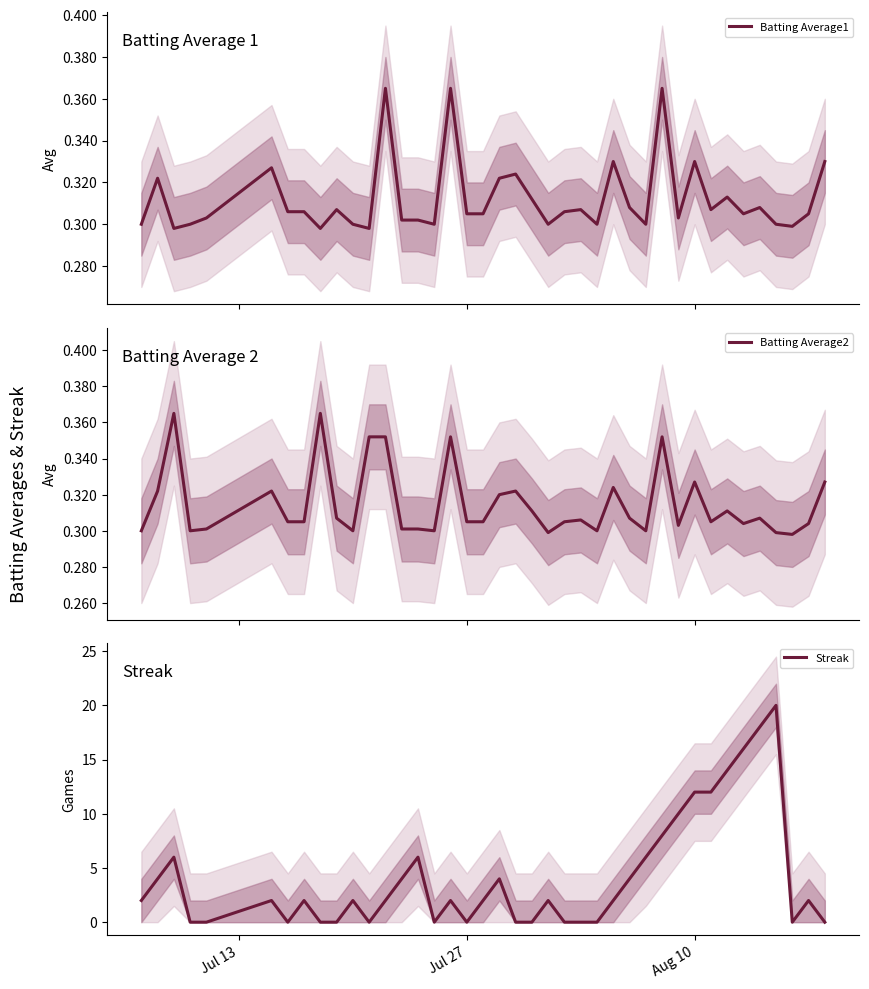

Rank the series at Aug 10 from lowest to highest value.

Batting Average1, Batting Average2, Streak